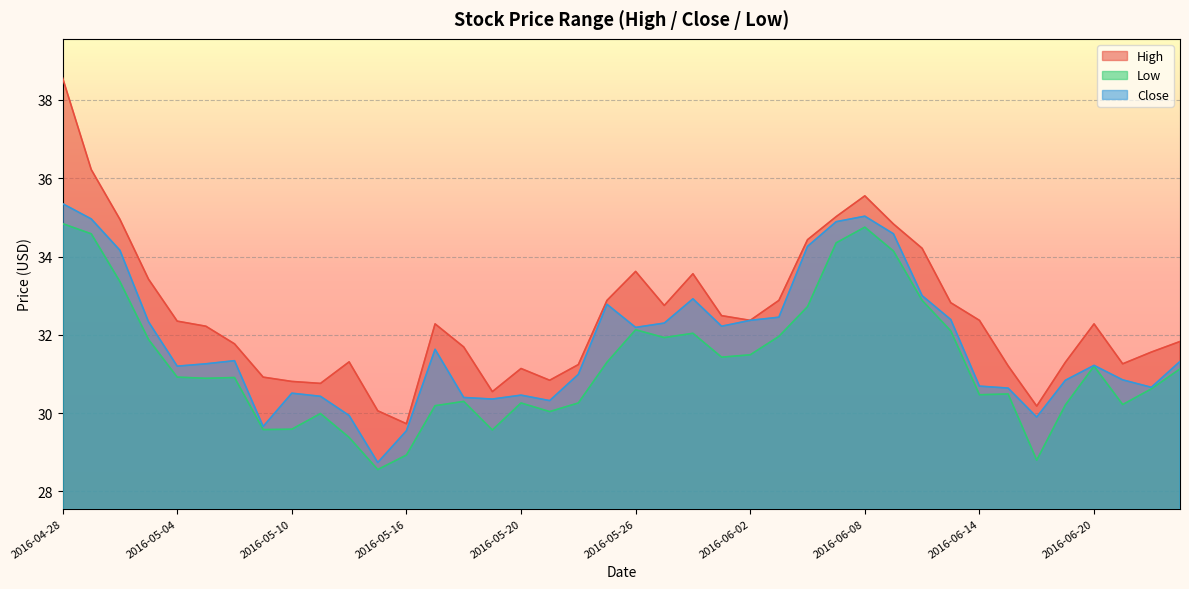

What is the value of the High point at the 36th from the left?

31.3